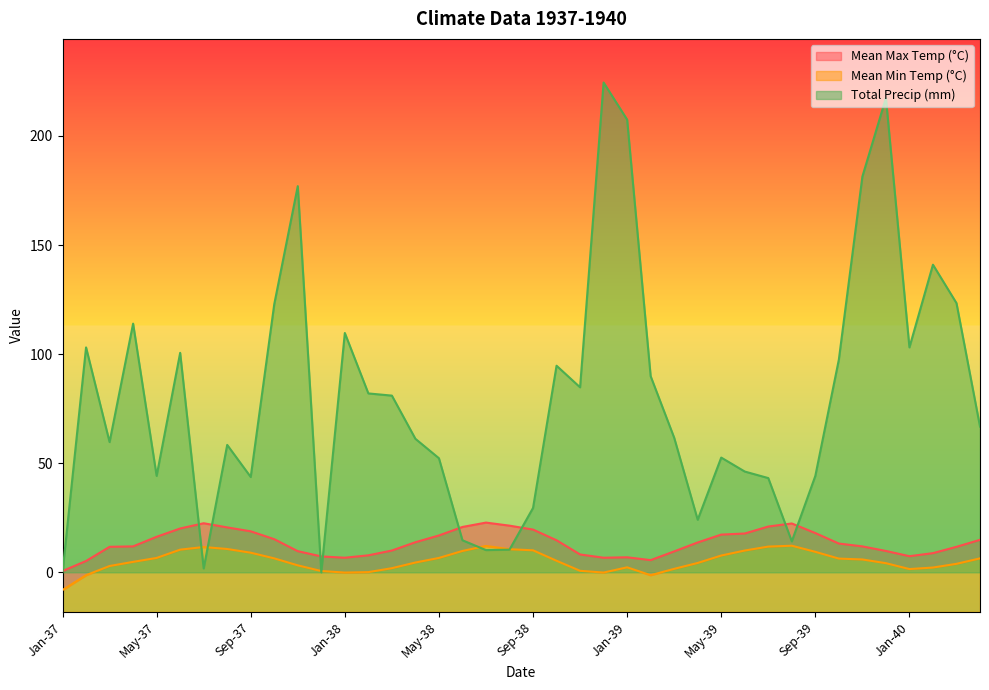

What is the sum of all Total Precip (mm) values?

3194.6